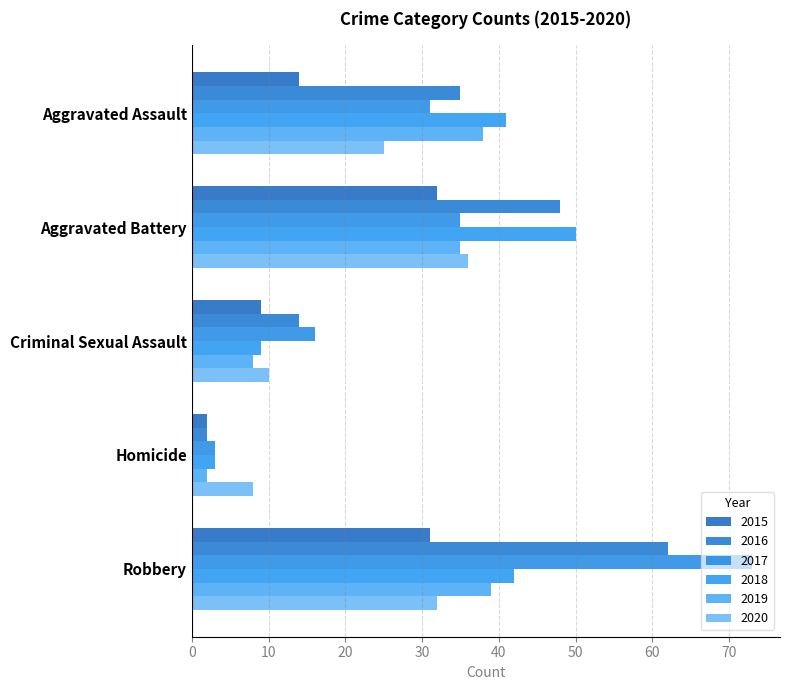

How many categories are shown in the chart?

5